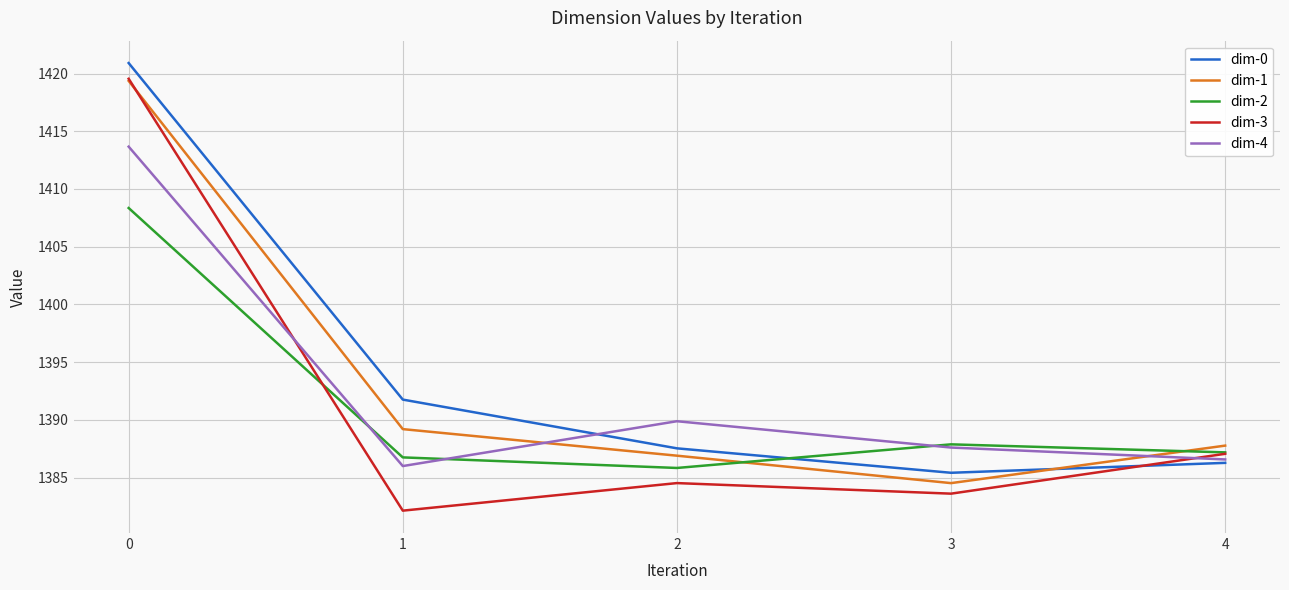

How many values in the dim-4 series are below 1387?

2